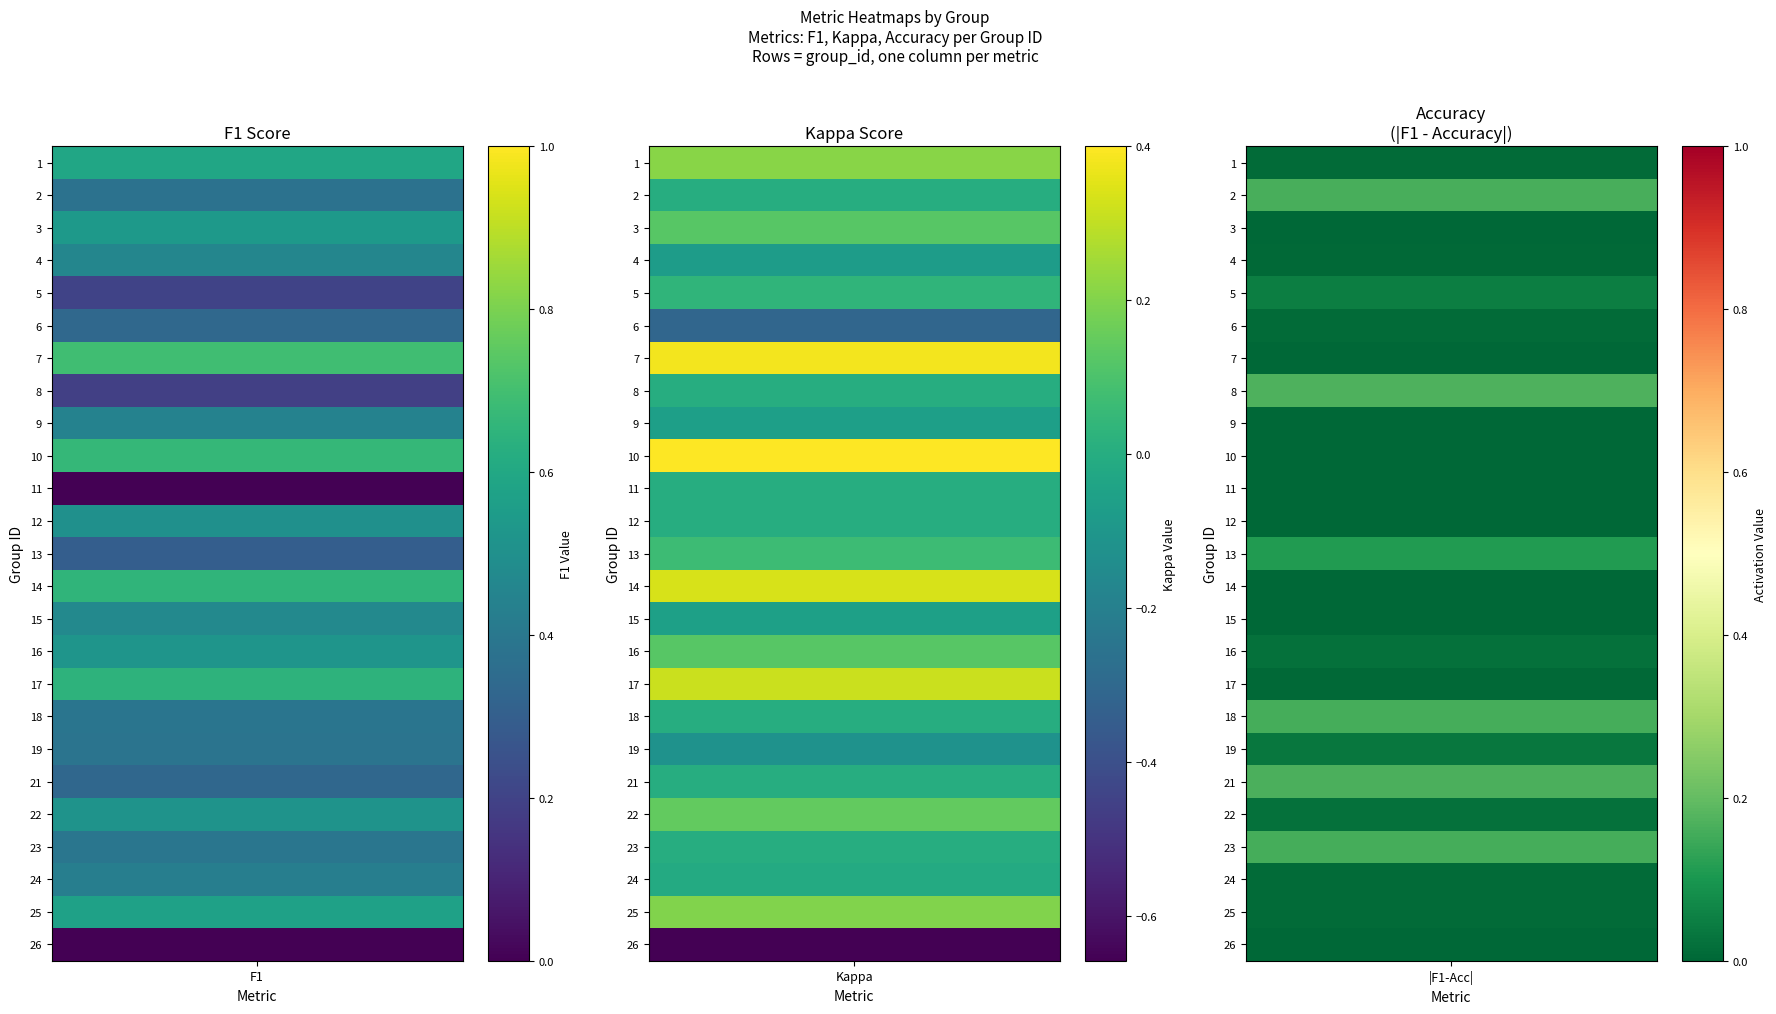

Which category has the lowest value in the kappa series?

26